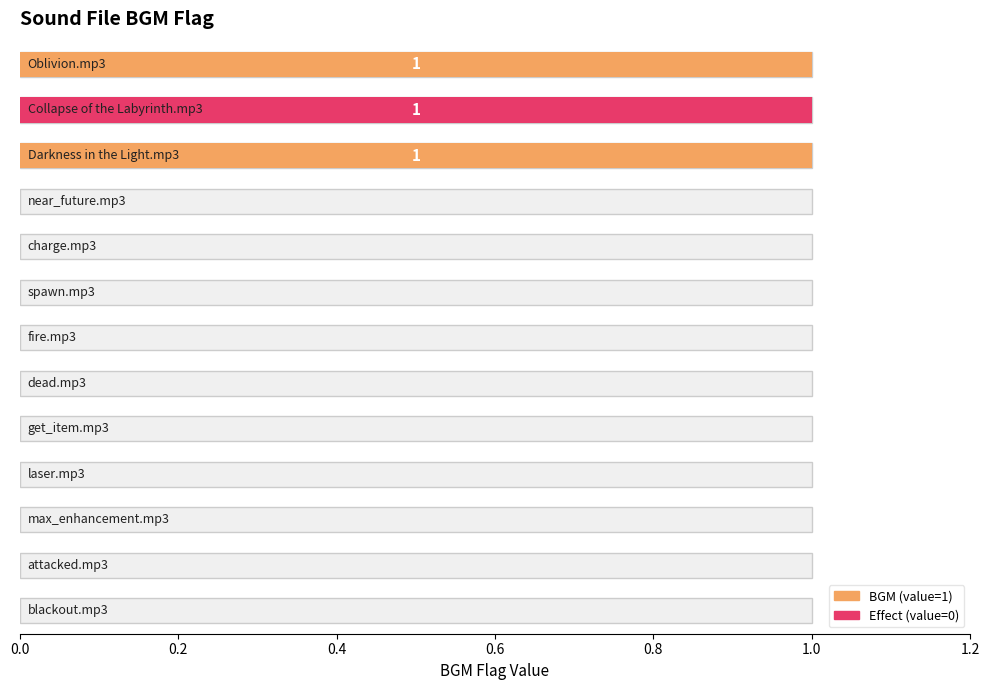

Are the bars grouped side by side (vs. stacked)?

No